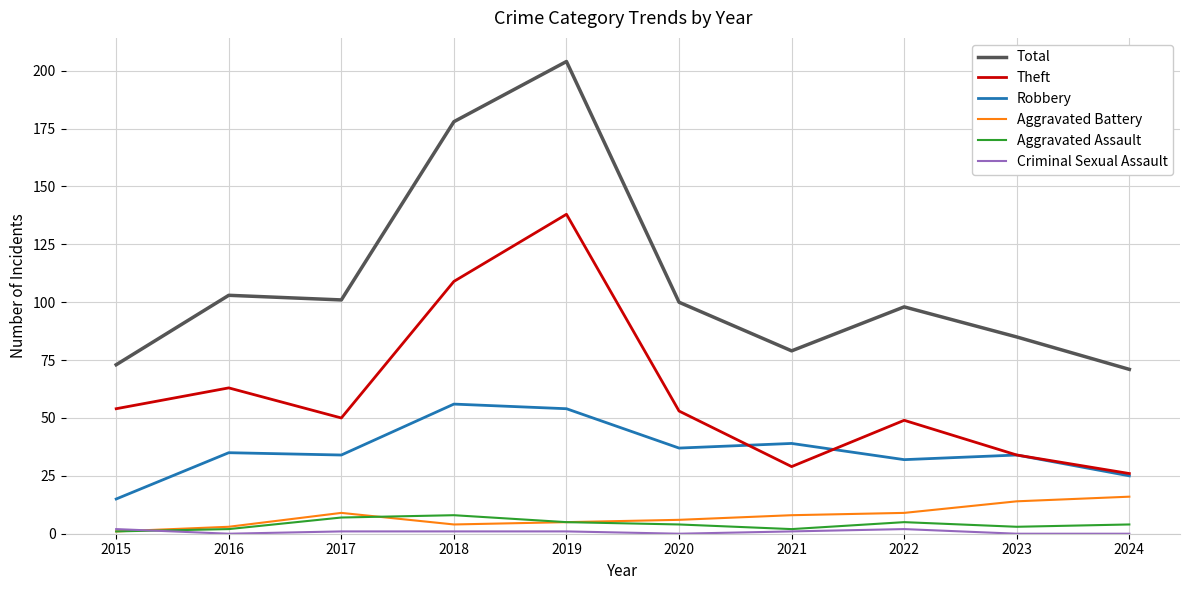

What is the highest value of the Theft series?

138